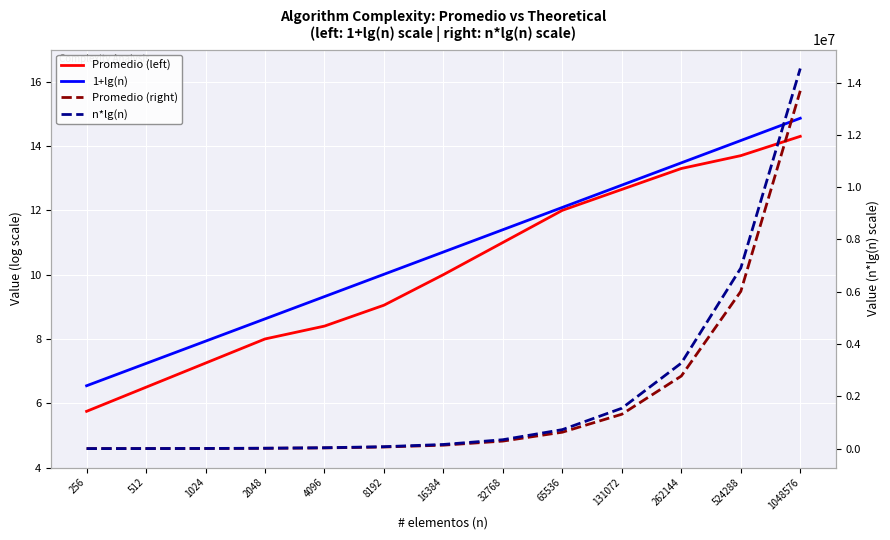

Rank the series by their maximum value, from lowest to highest.

Promedio (left), 1+lg(n), Promedio (right), n*lg(n)